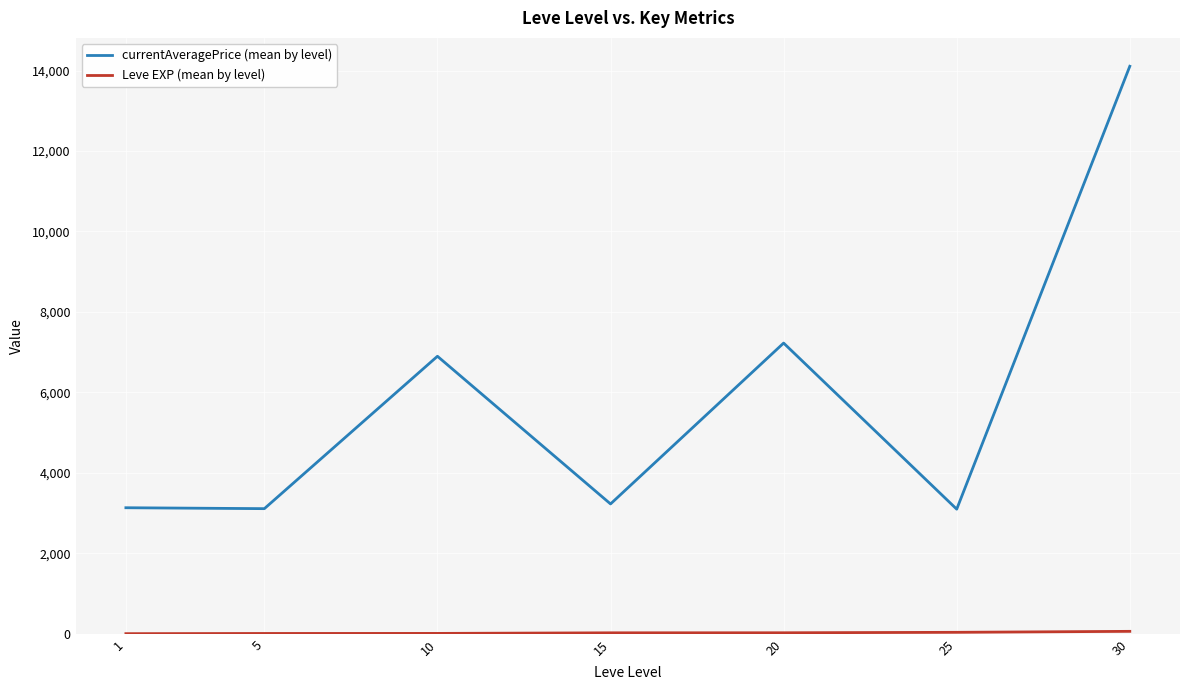

The currentAveragePrice (mean by level) series shows 7224.5 at 20. True or false?

True